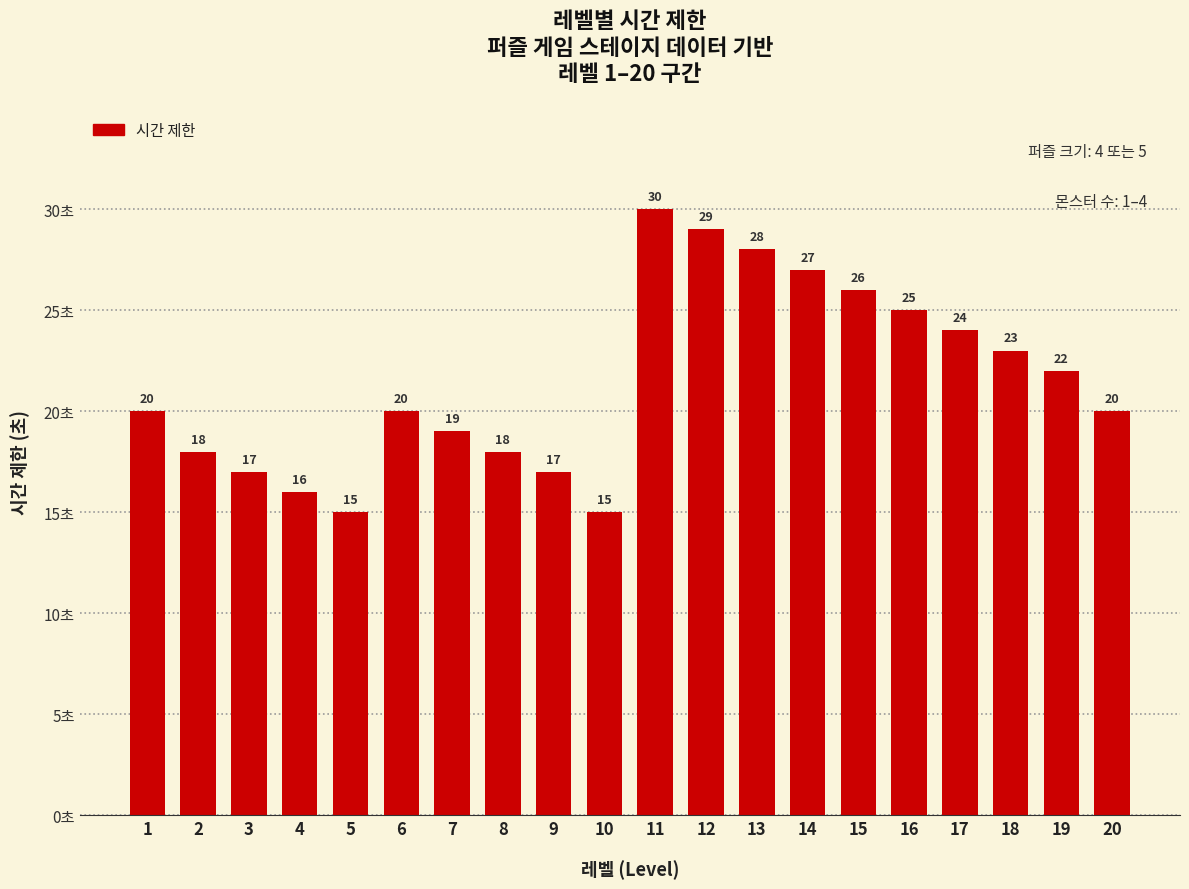

Approximately how many times larger is the value at 19 compared to 17?

0.9